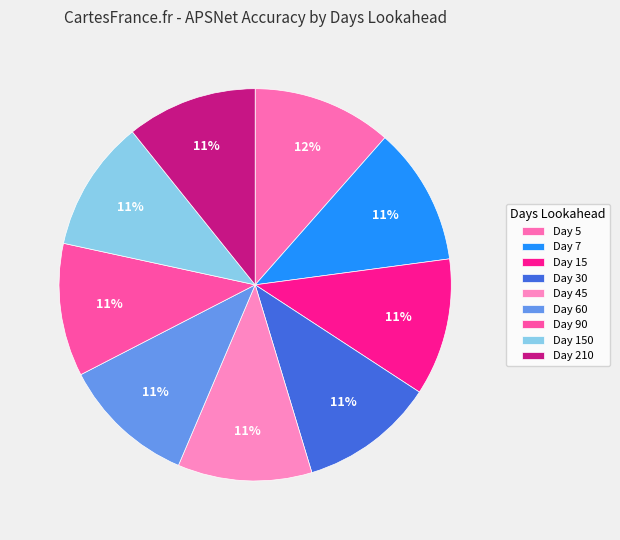

Count the number of slices in the pie.

9